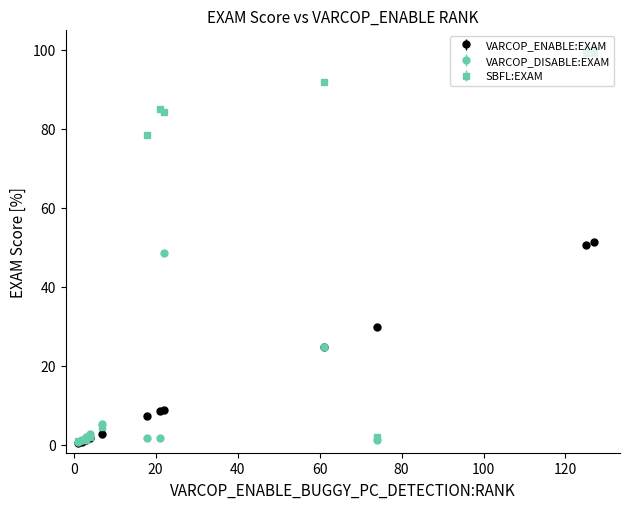

At how many categories does at least one series exceed 67?

6